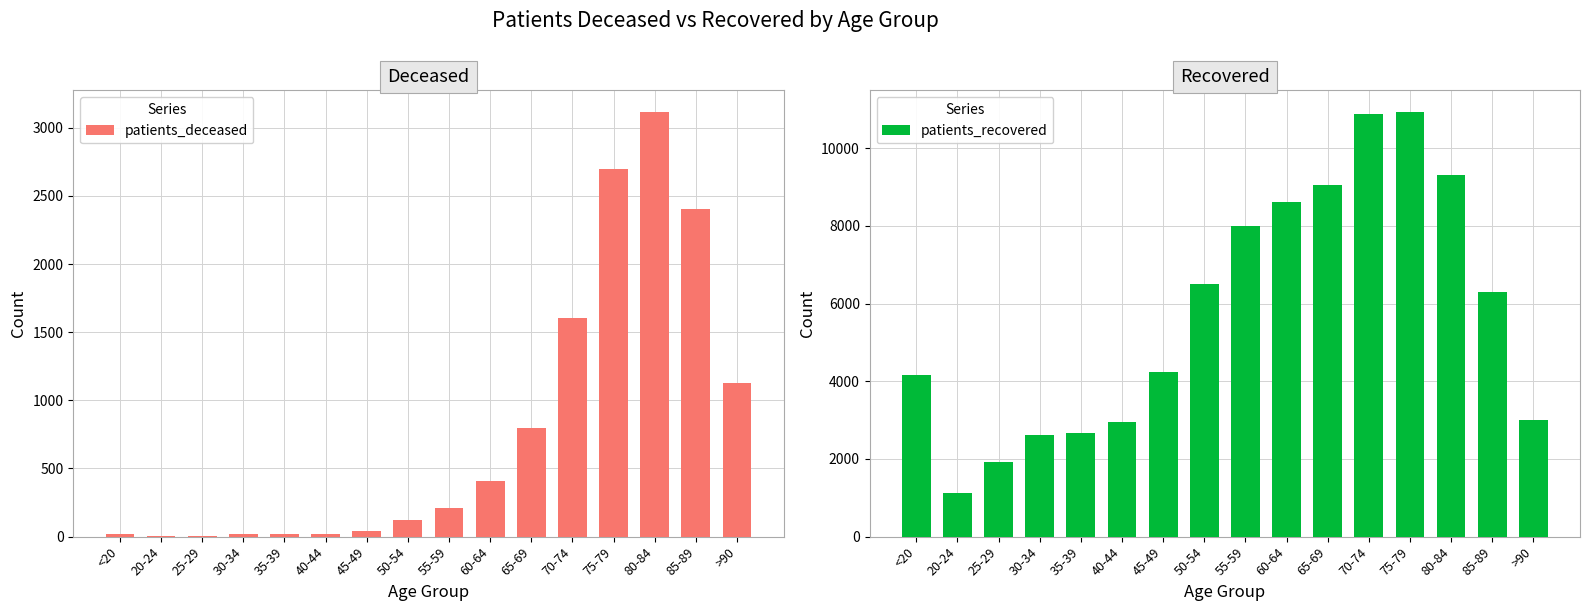

Reading left to right, what are all the values shown in this chart?

patients_deceased: 16	3	3	16	17	23	45	120	208	406	799	1608	2699	3119	2406	1128
patients_recovered: 4151	1126	1923	2627	2665	2939	4236	6501	7993	8619	9040	10885	10942	9306	6296	3007